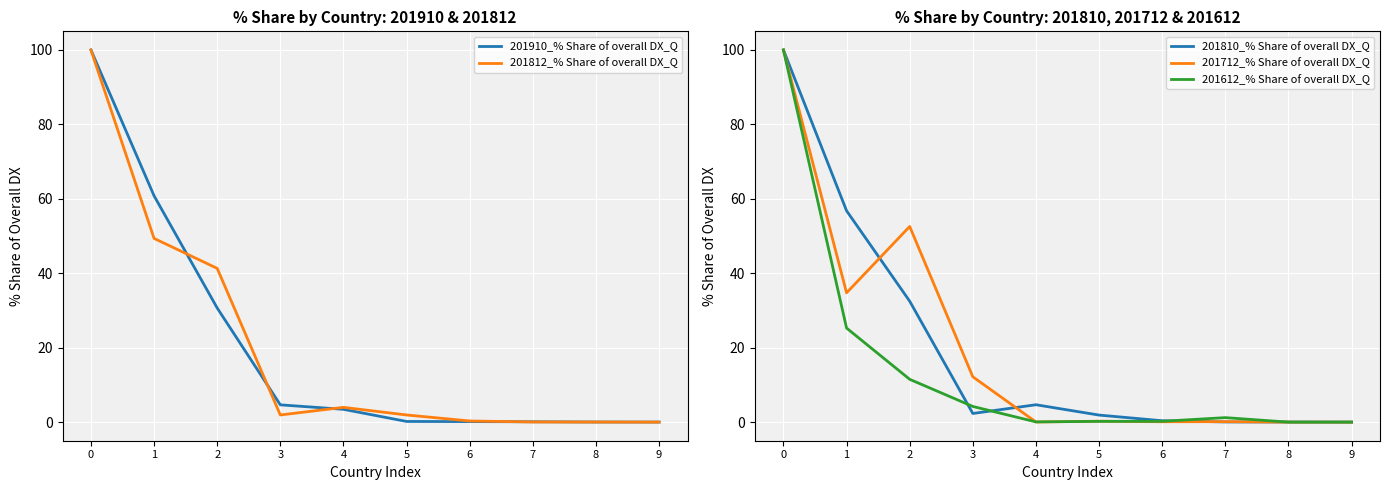

At which label is 201612_% Share of overall DX_Q closest to 50?

1